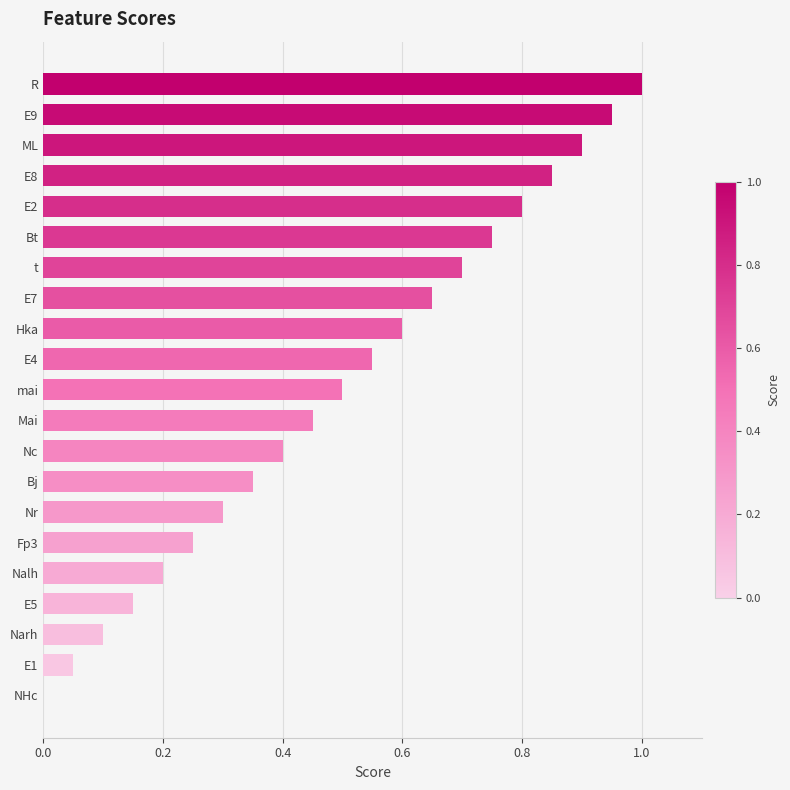

How many positive values are there?

20